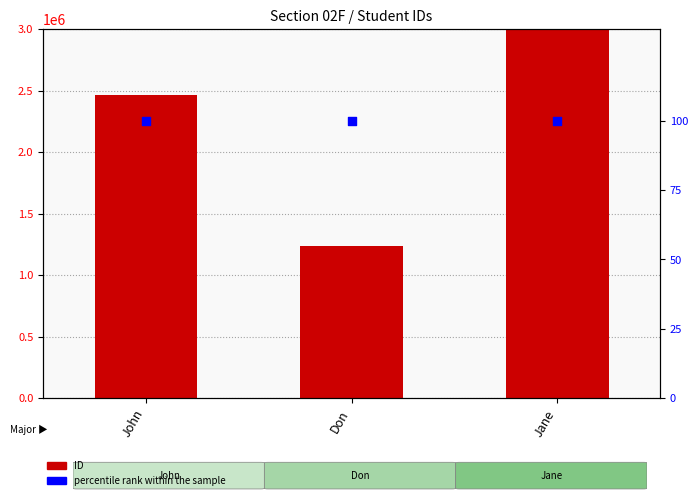

At which category is the sum across all series the highest?

Jane